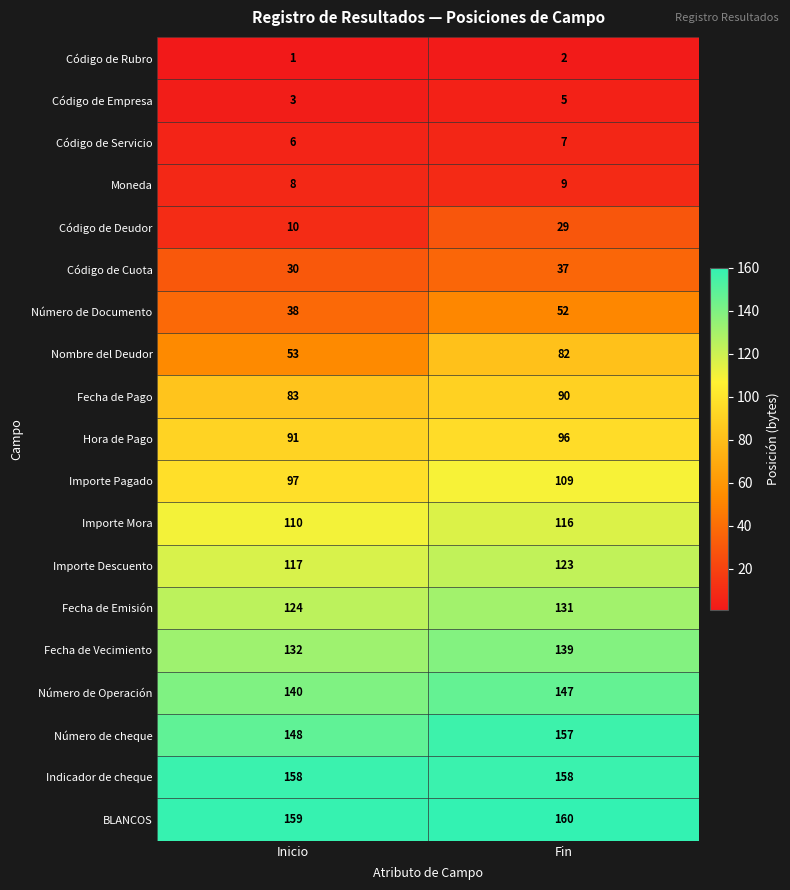

What is the minimum value shown in the chart?

1